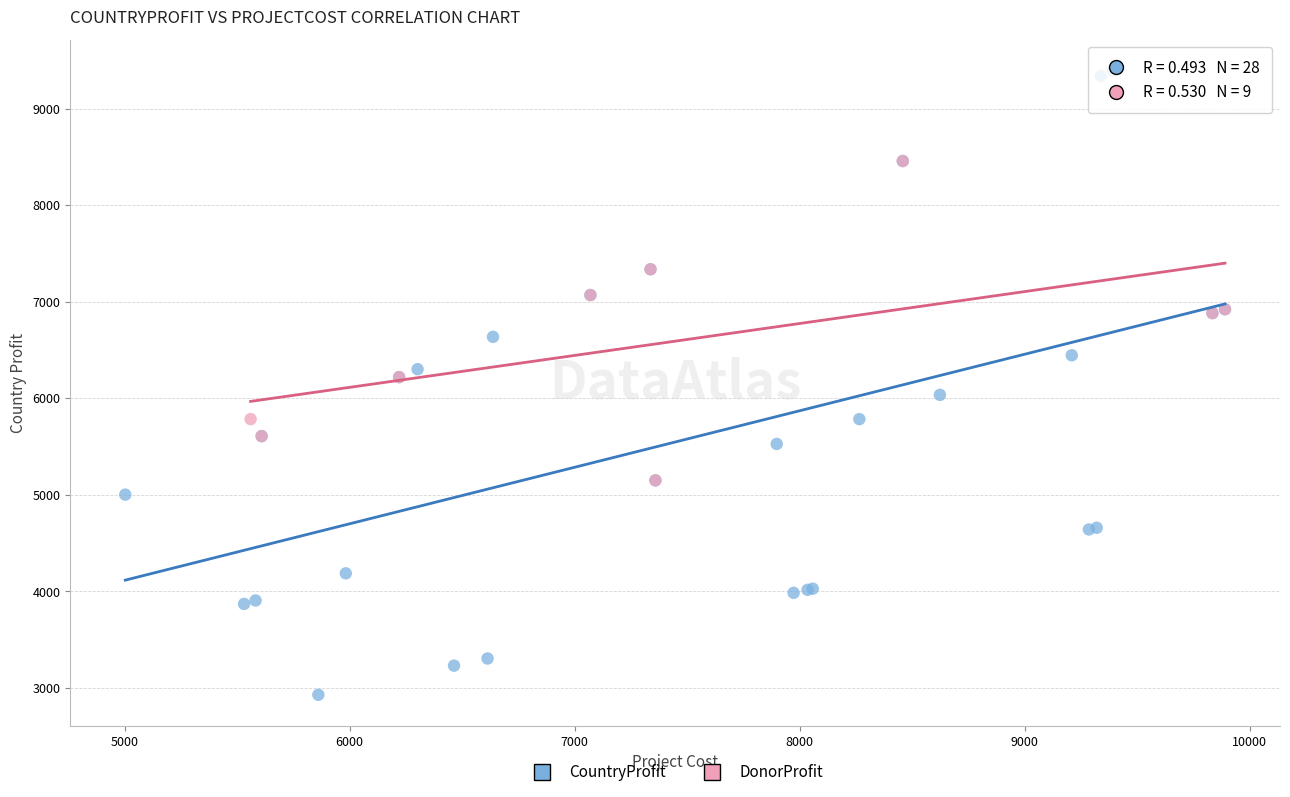

Which series reaches the minimum Y coordinate?

CountryProfit